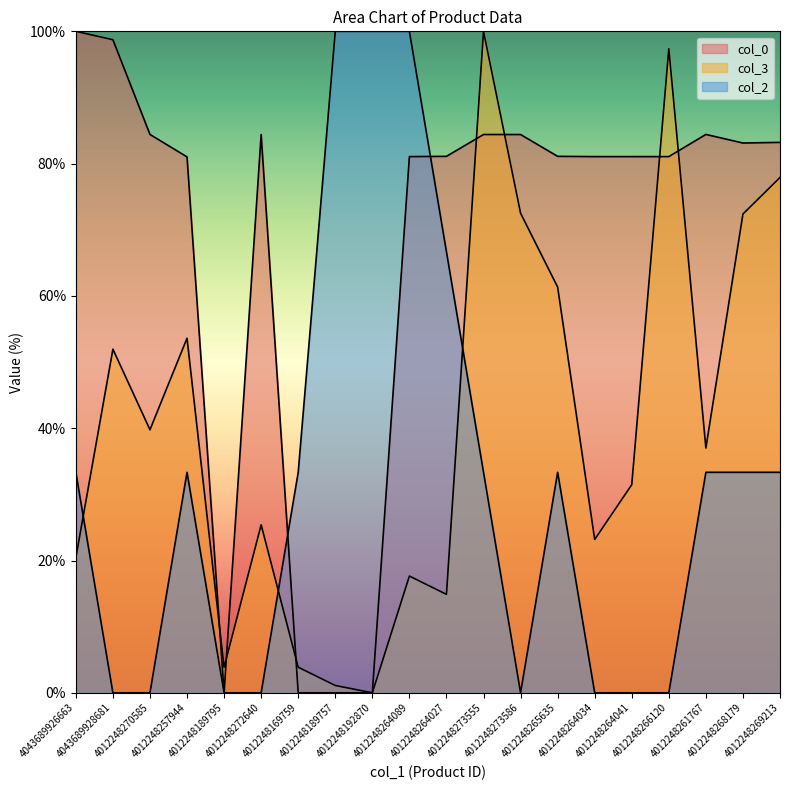

What is the total value across all series at 4012248192870?

100.0